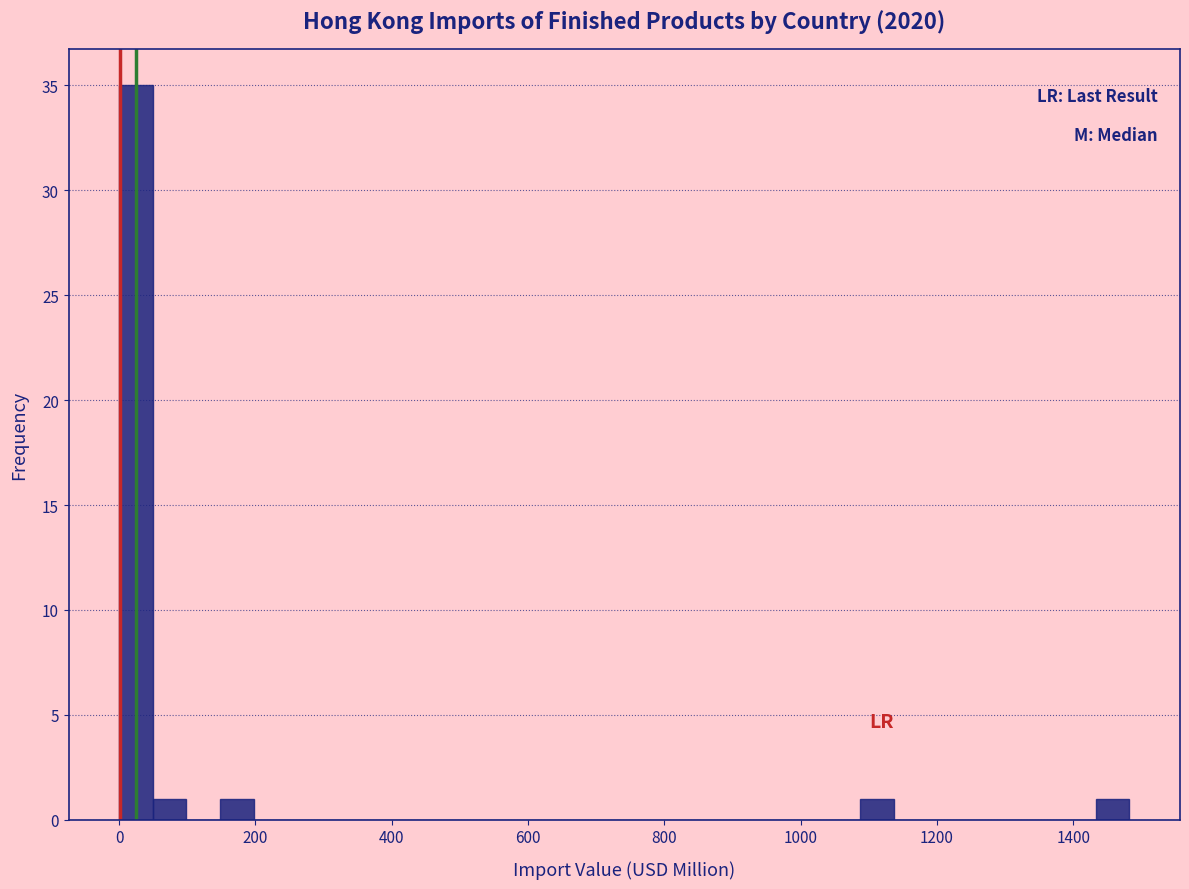

Read against the x-axis, roughly where is the centre of the tallest bar?

20